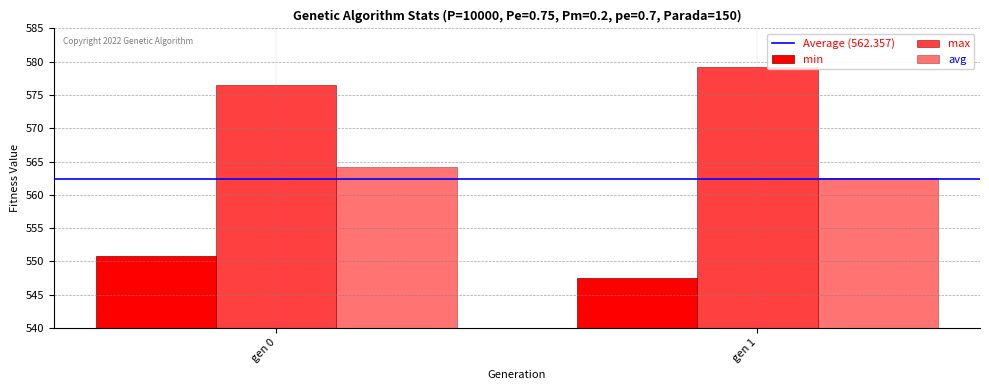

List the labels in order of avg value, largest first.

gen 0, gen 1